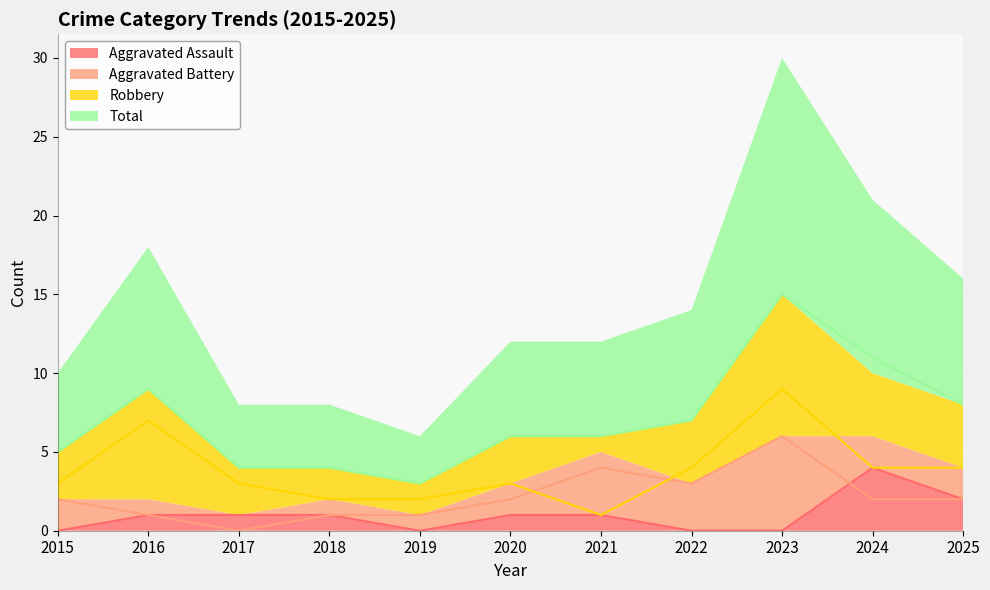

Reading right to left, what are all the values shown in this chart?

Aggravated Assault: 2	4	0	0	1	1	0	1	1	1	0
Aggravated Battery: 2	2	6	3	4	2	1	1	0	1	2
Robbery: 4	4	9	4	1	3	2	2	3	7	3
Total: 8	11	15	7	6	6	3	4	4	9	5